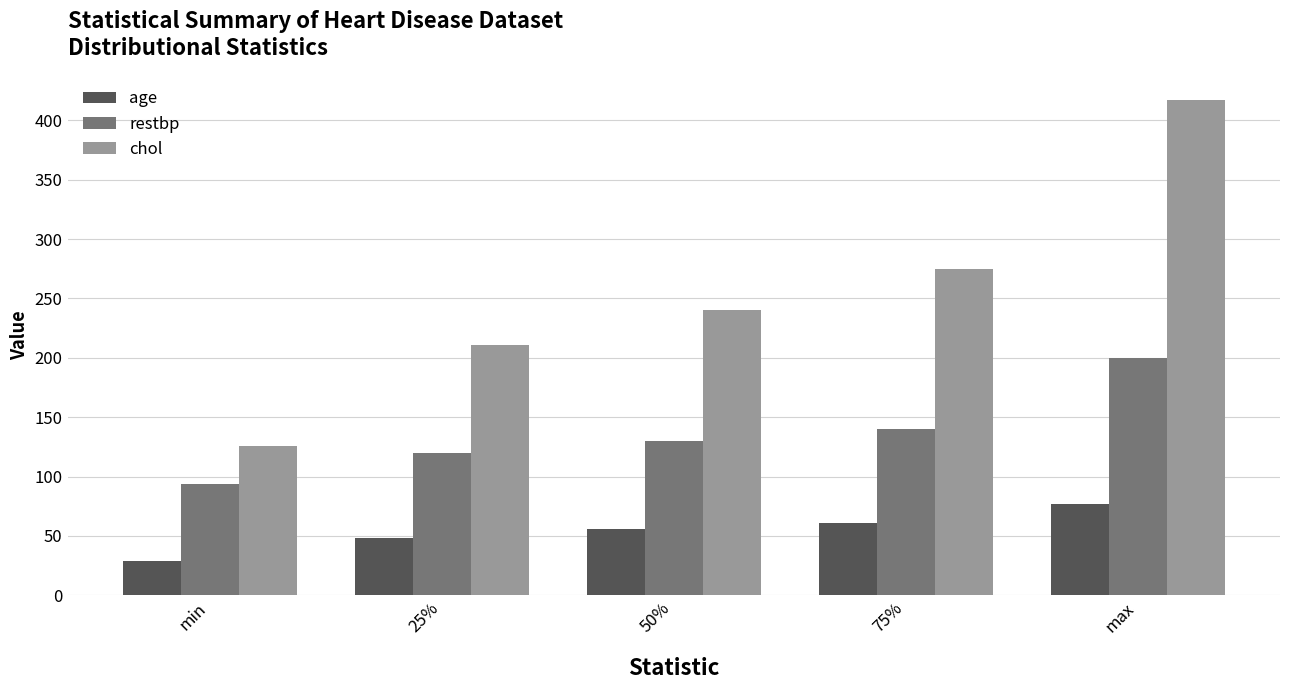

What is the label of the 4th bar from the right?

25%